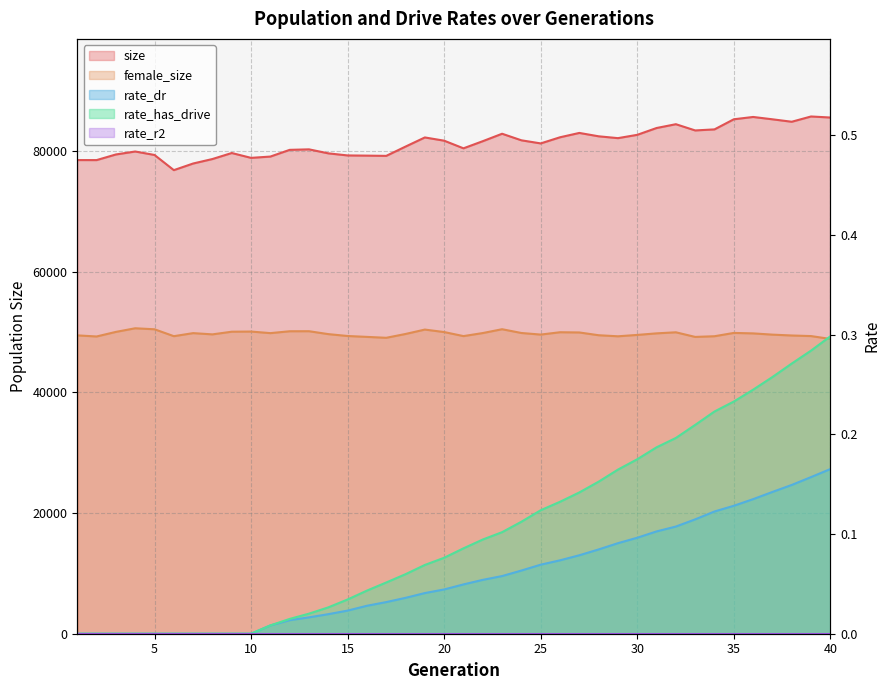

Which label corresponds to the largest value in the chart?

39